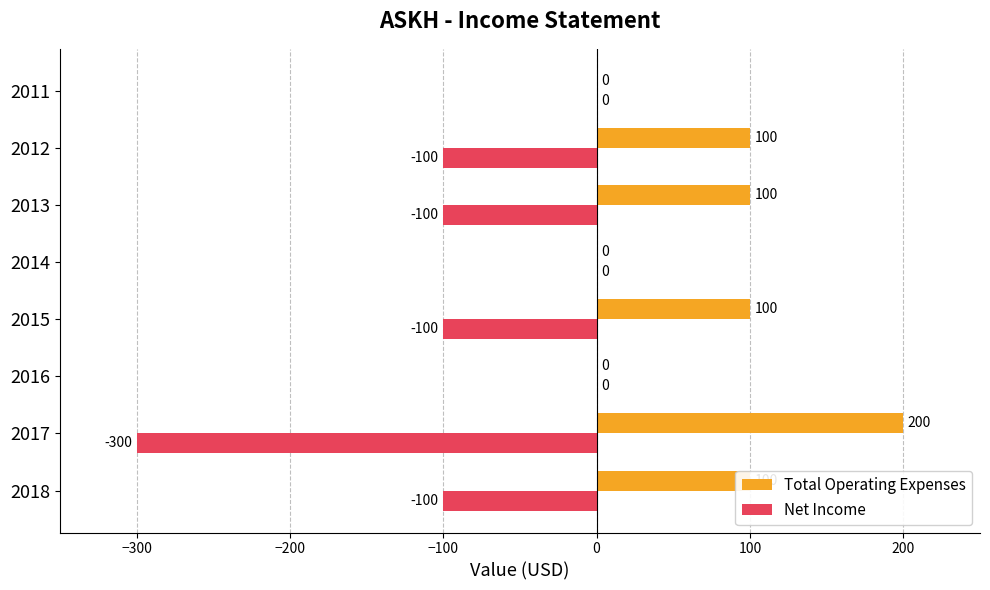

How many series are shown in this chart?

2